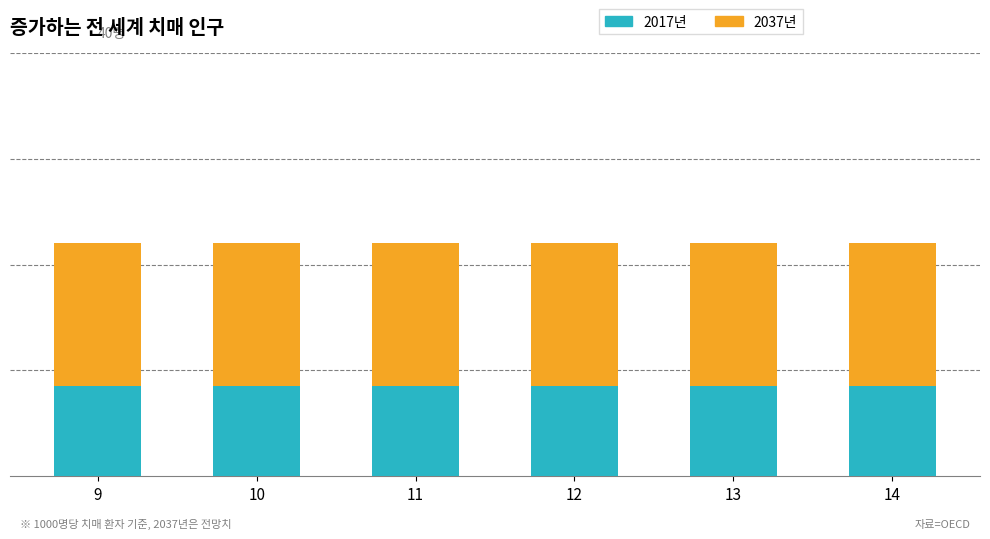

Are the bars horizontal?

No